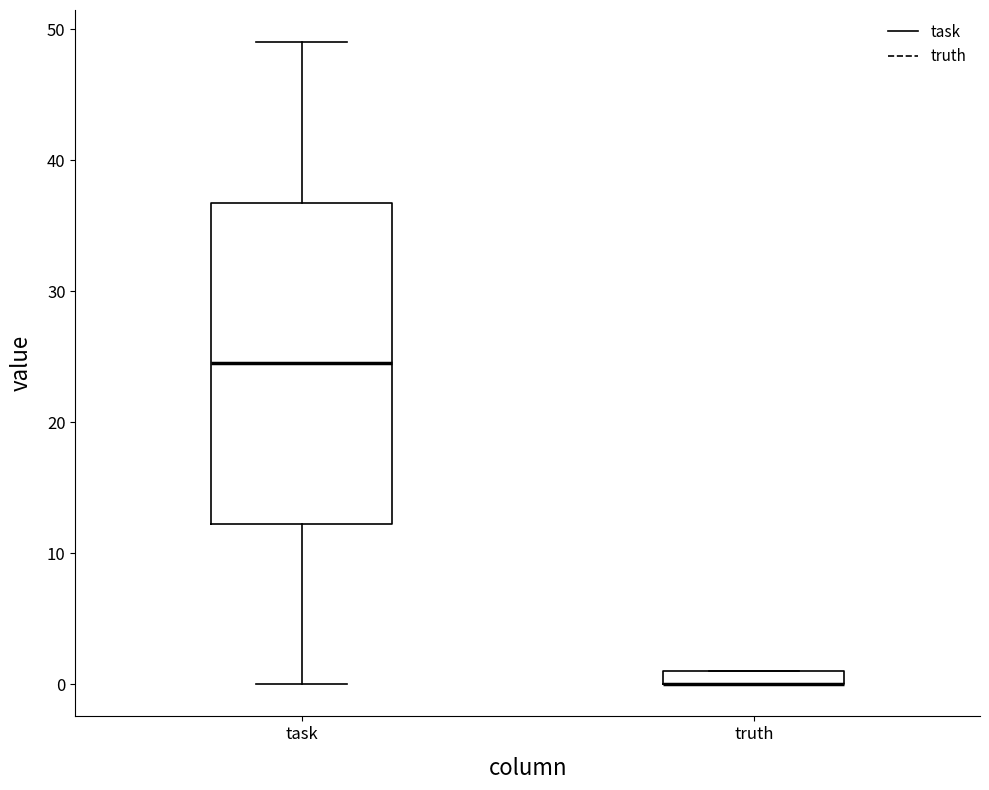

Where is the upper edge of the box for truth on the y-axis? The values are not printed on the chart, so give them approximately, as read against the axis.

1